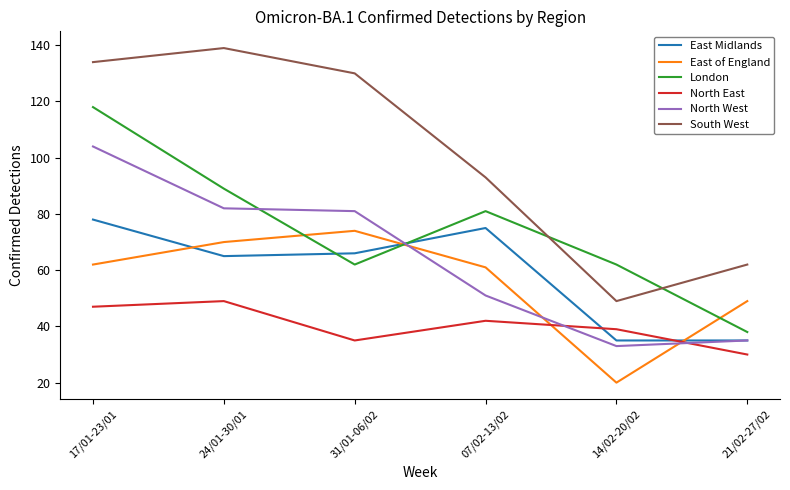

Does the chart display data point markers on the line(s)?

No